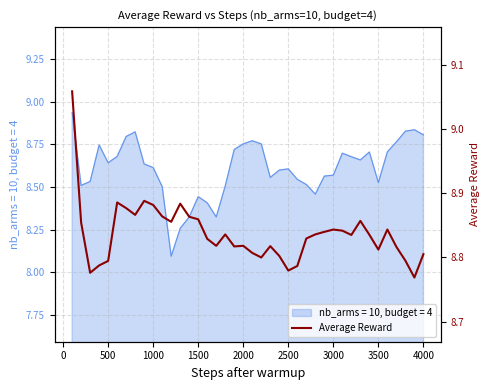

What is the lowest value of the nb_arms = 10, budget = 4 series?

8.1